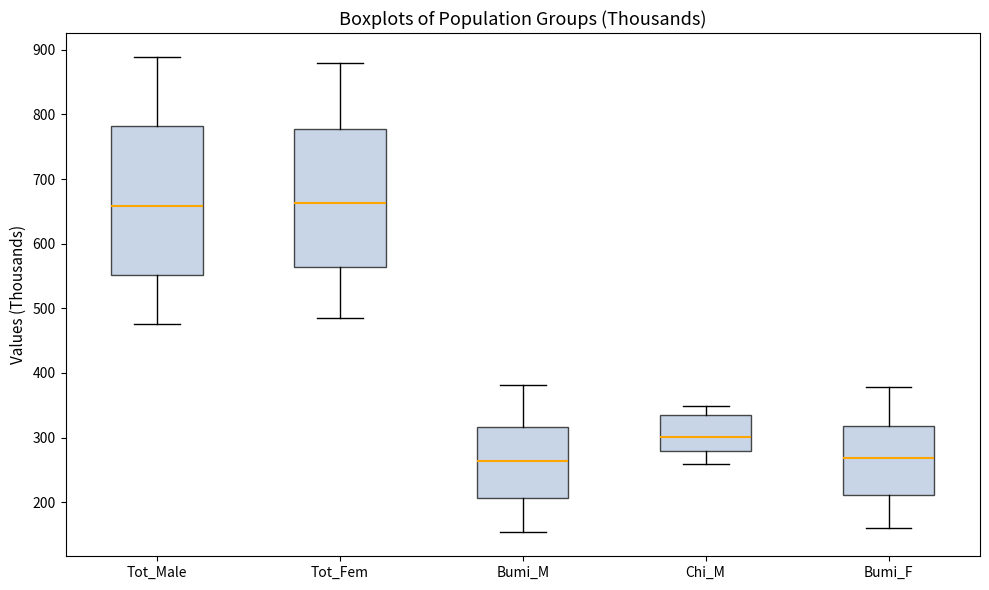

Reading left to right, read every box against the y-axis: the position of its median line, the range the box covers, and the ends of its whiskers. The values are not printed on the chart, so give them approximately, as read against the axis.

Tot_Male: median 660, box 550 to 780, whiskers 480 to 890
Tot_Fem: median 660, box 560 to 780, whiskers 480 to 880
Bumi_M: median 260, box 210 to 320, whiskers 150 to 380
Chi_M: median 300, box 280 to 330, whiskers 260 to 350
Bumi_F: median 270, box 210 to 320, whiskers 160 to 380